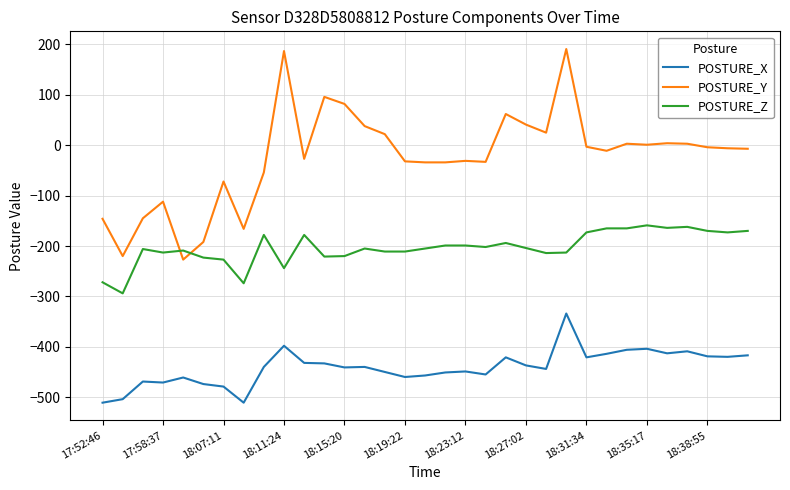

Which series has the largest range (max minus min)?

POSTURE_Y